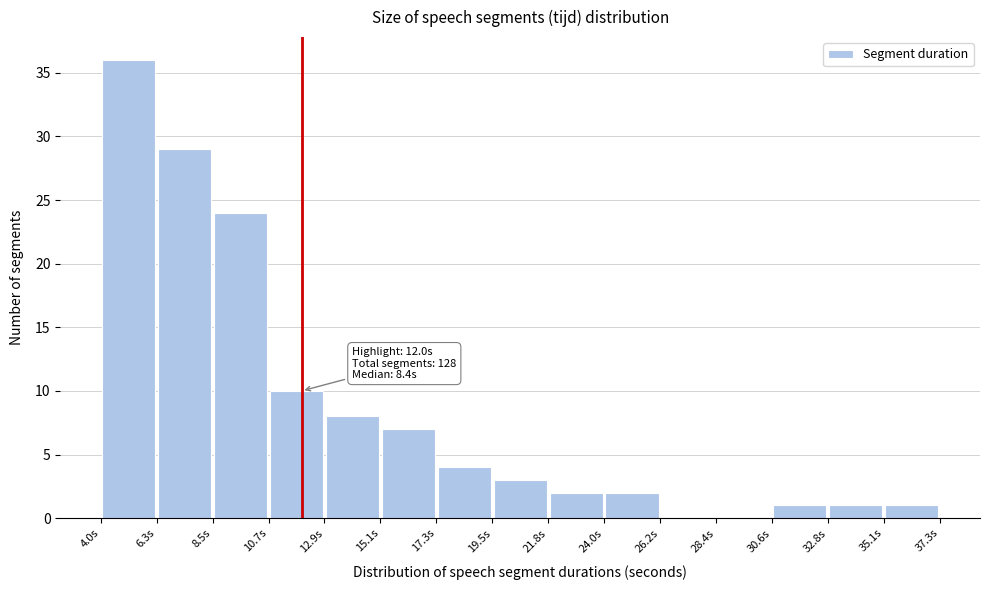

Over which range of the x-axis is the bar tallest?

4.0 to 6.5